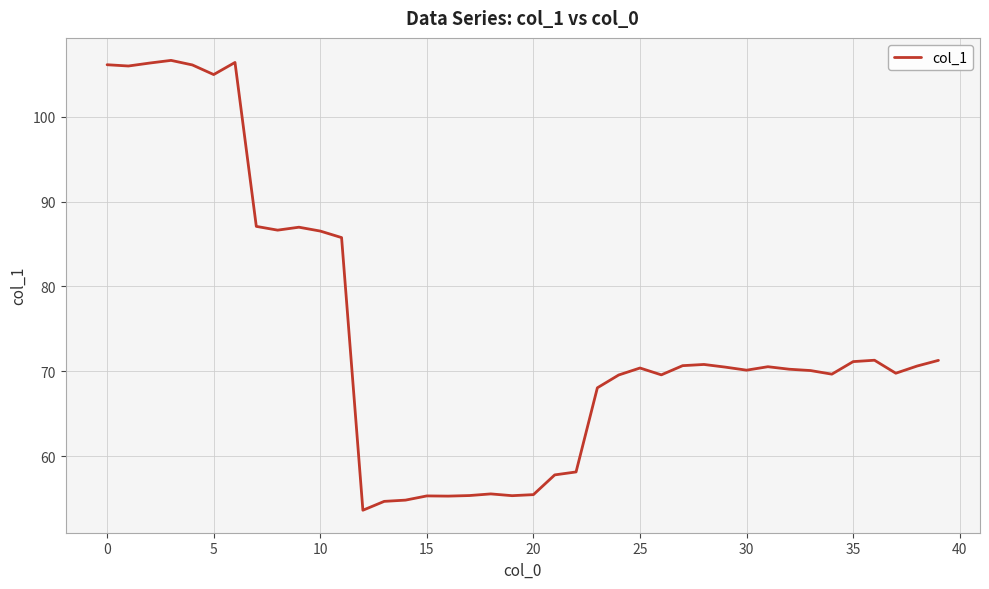

What is the minimum value shown in the chart?

53.6